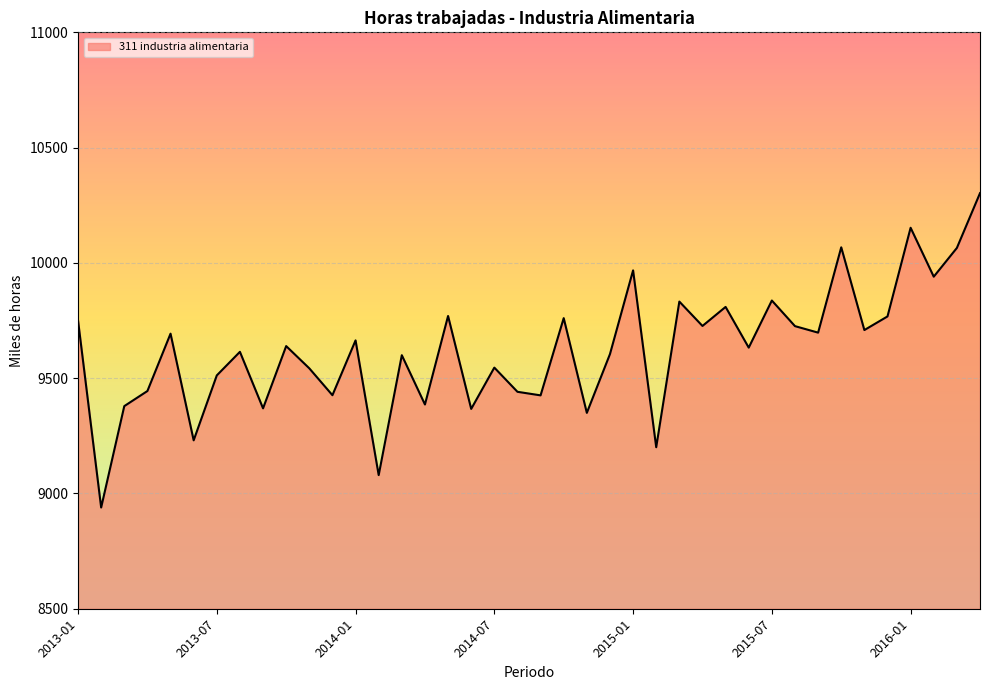

What is the difference between the maximum and minimum values?

1363.5